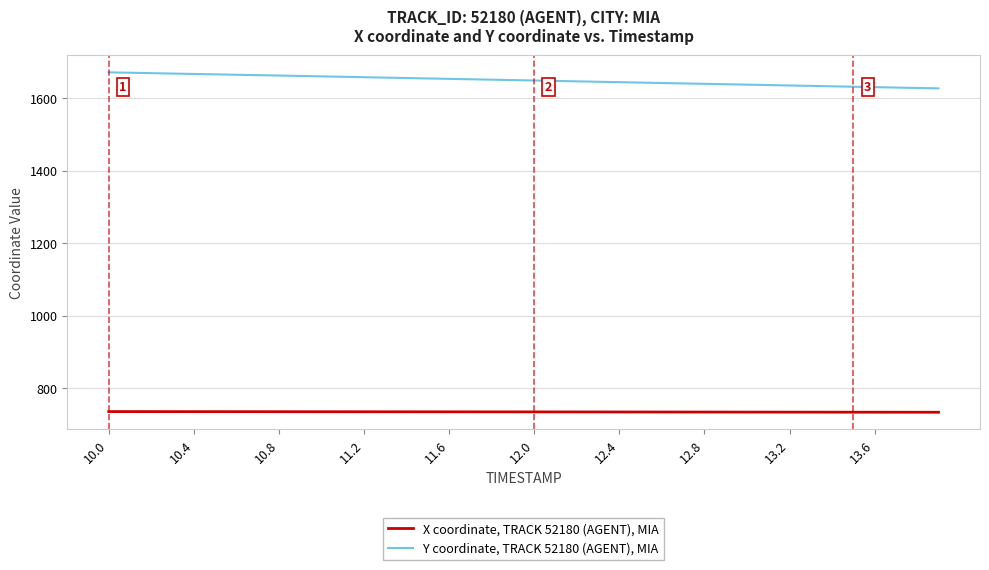

Does the chart display data point markers on the line(s)?

No